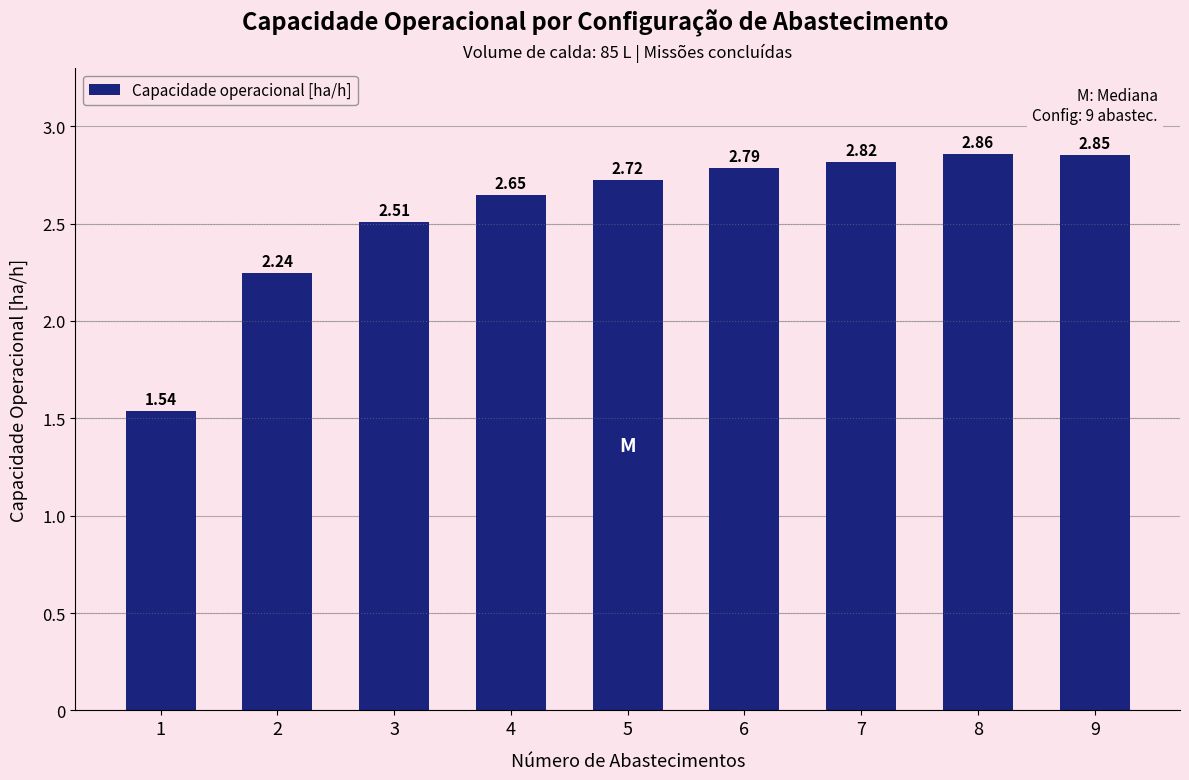

What is the difference between the second highest and minimum values?

1.3